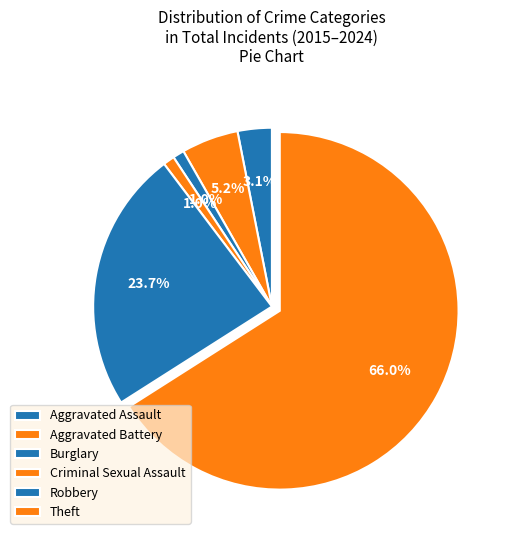

How many segments does this pie chart have?

6